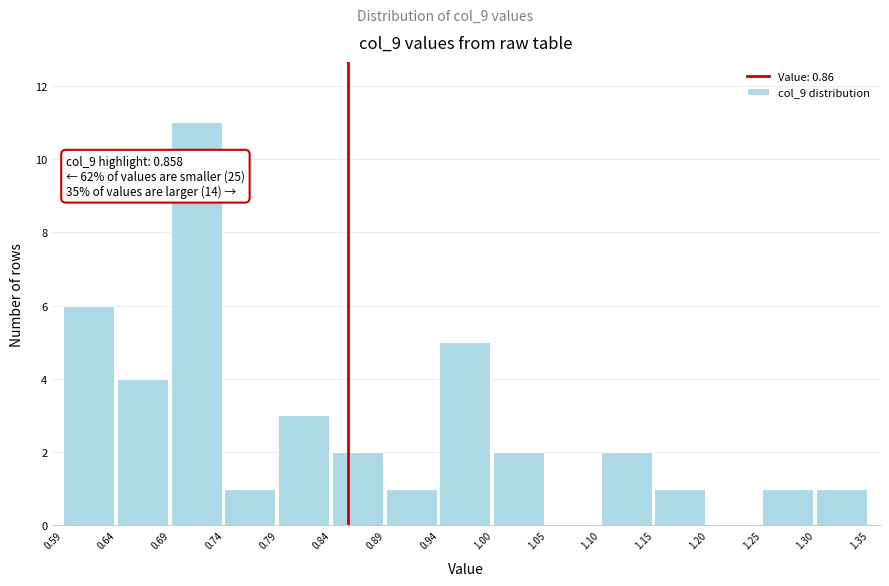

Over which range of the x-axis is the bar tallest?

0.69 to 0.74